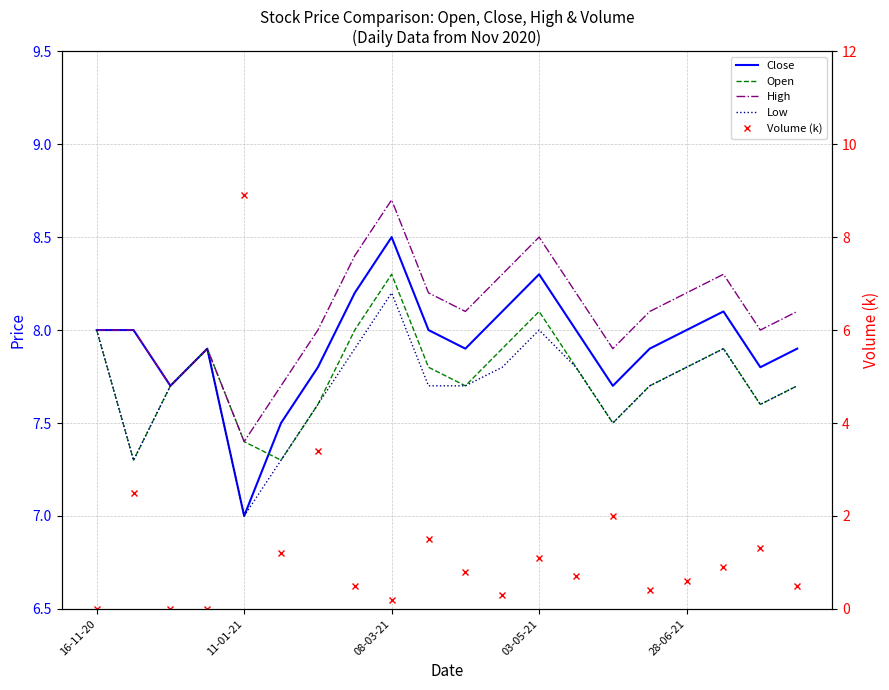

List the series in order of their peak value, lowest first.

Low, Open, Close, High, Volume (k)